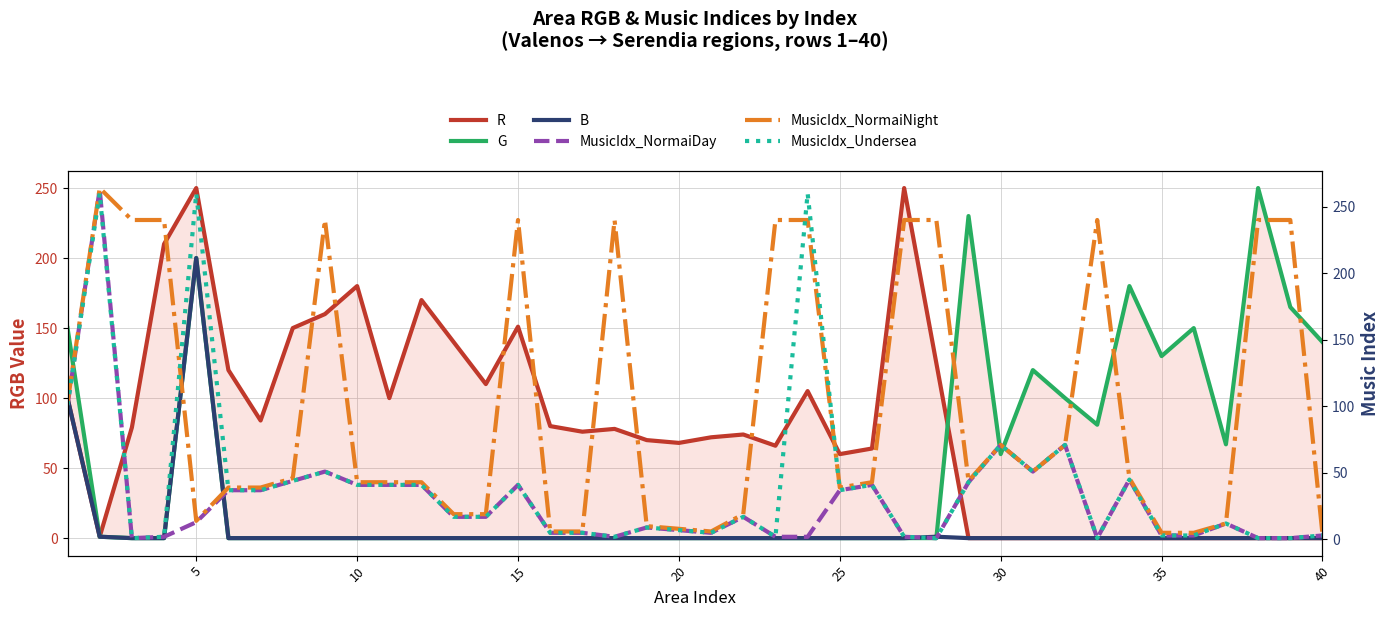

How many intersections are there between MusicIdx_NormaiDay and R?

2